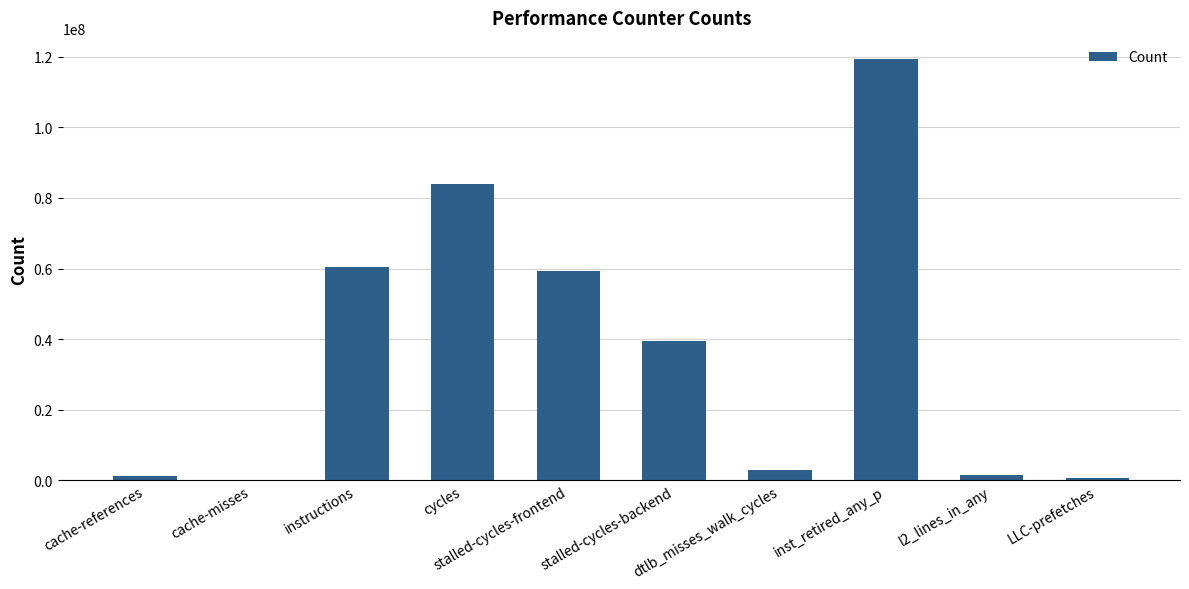

Which label corresponds to the largest value in the chart?

inst_retired_any_p